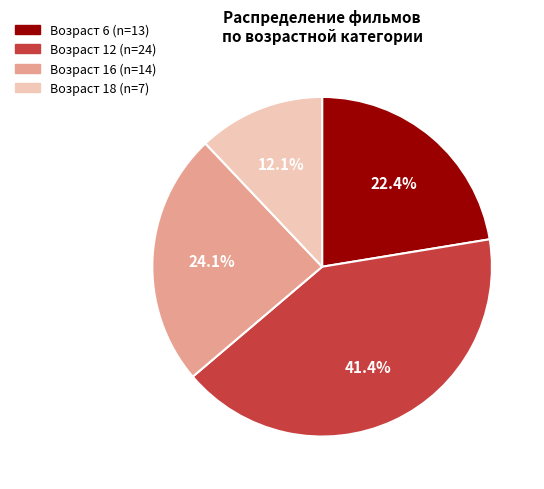

Is there a majority slice in this chart?

No